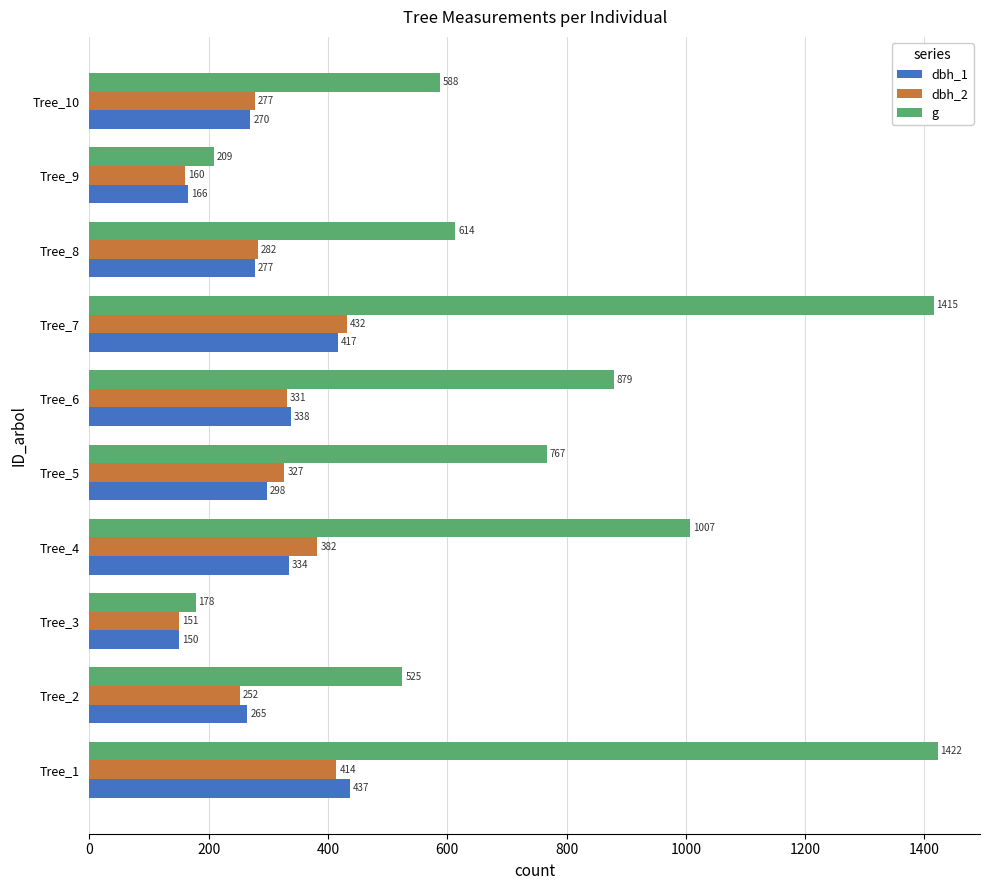

What are all the series names shown in the legend?

dbh_1, dbh_2, g